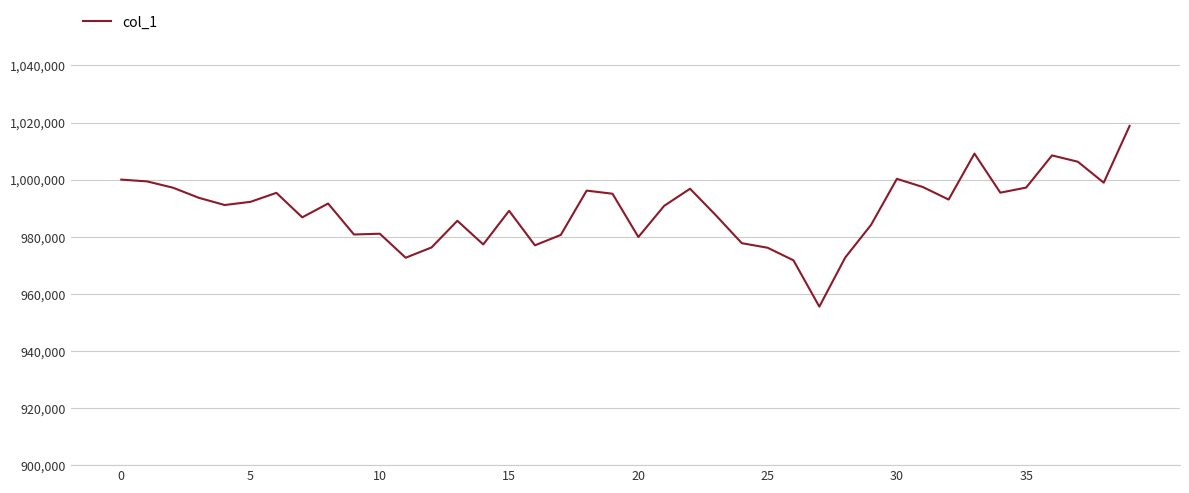

What is the smallest value displayed?

955510.7